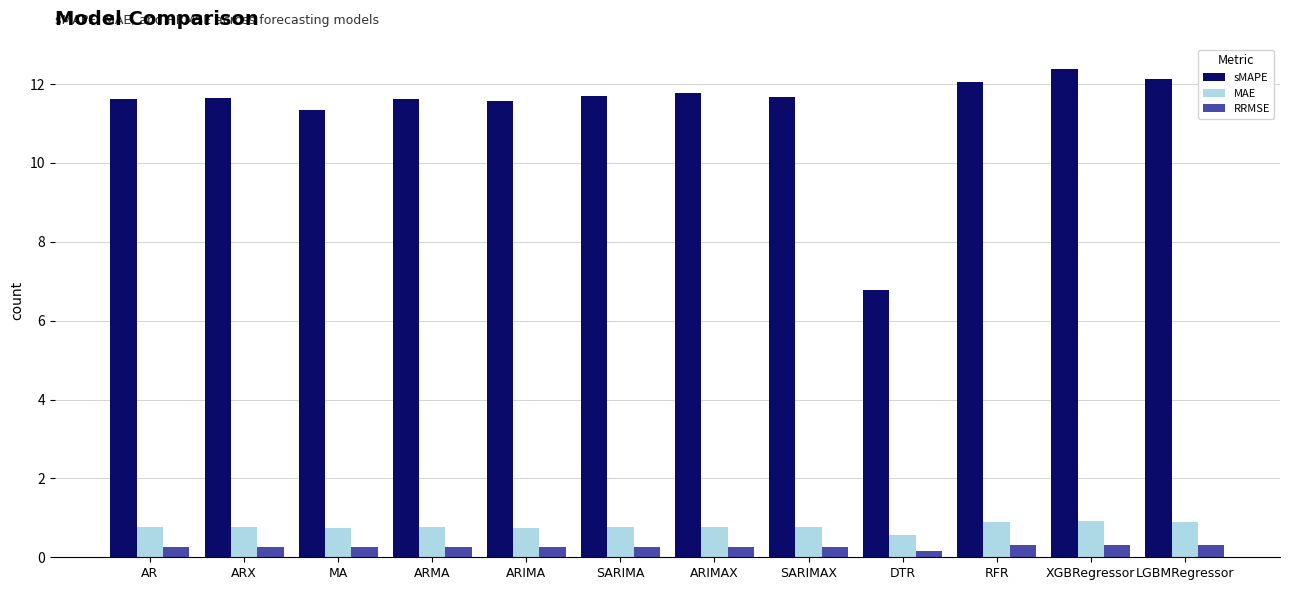

Are the bars horizontal?

No